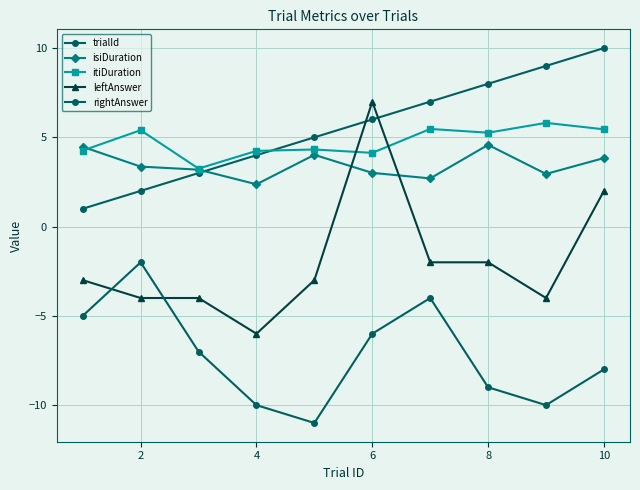

Count the number of categories in the chart.

10